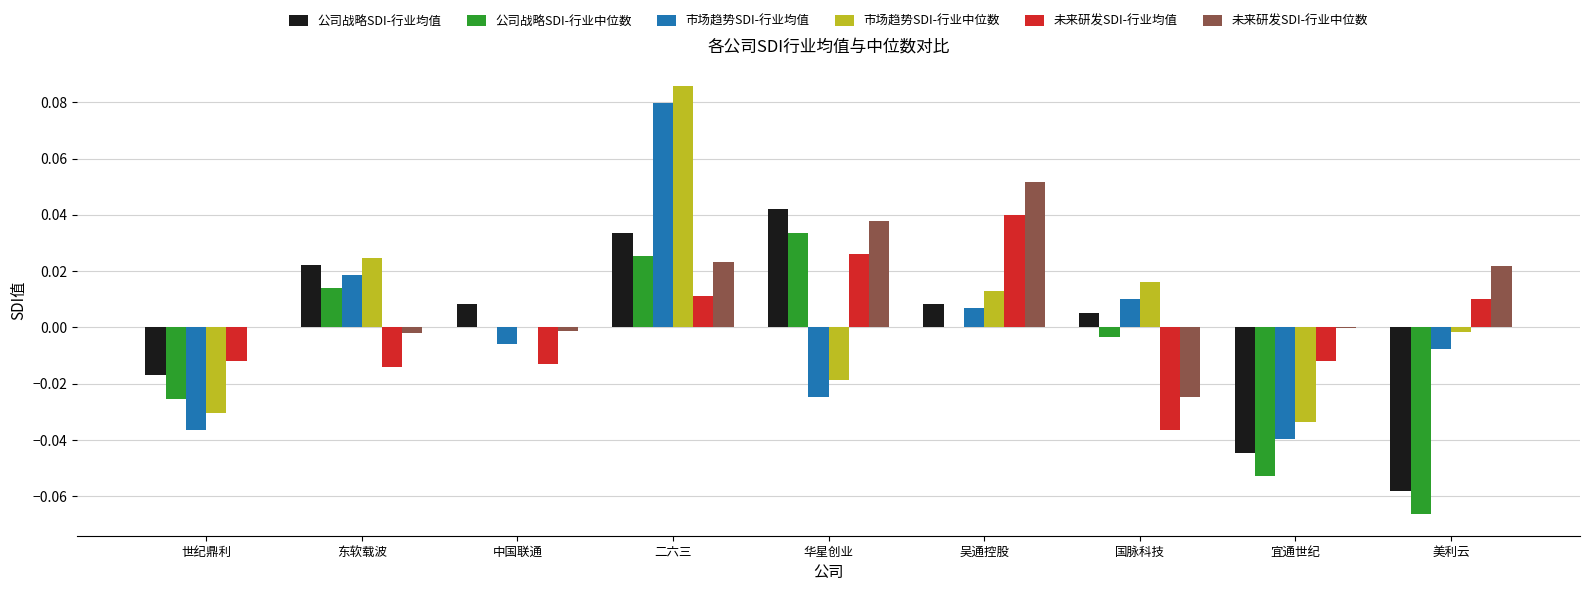

What are all the series names shown in the legend?

公司战略SDI-行业均值, 公司战略SDI-行业中位数, 市场趋势SDI-行业均值, 市场趋势SDI-行业中位数, 未来研发SDI-行业均值, 未来研发SDI-行业中位数